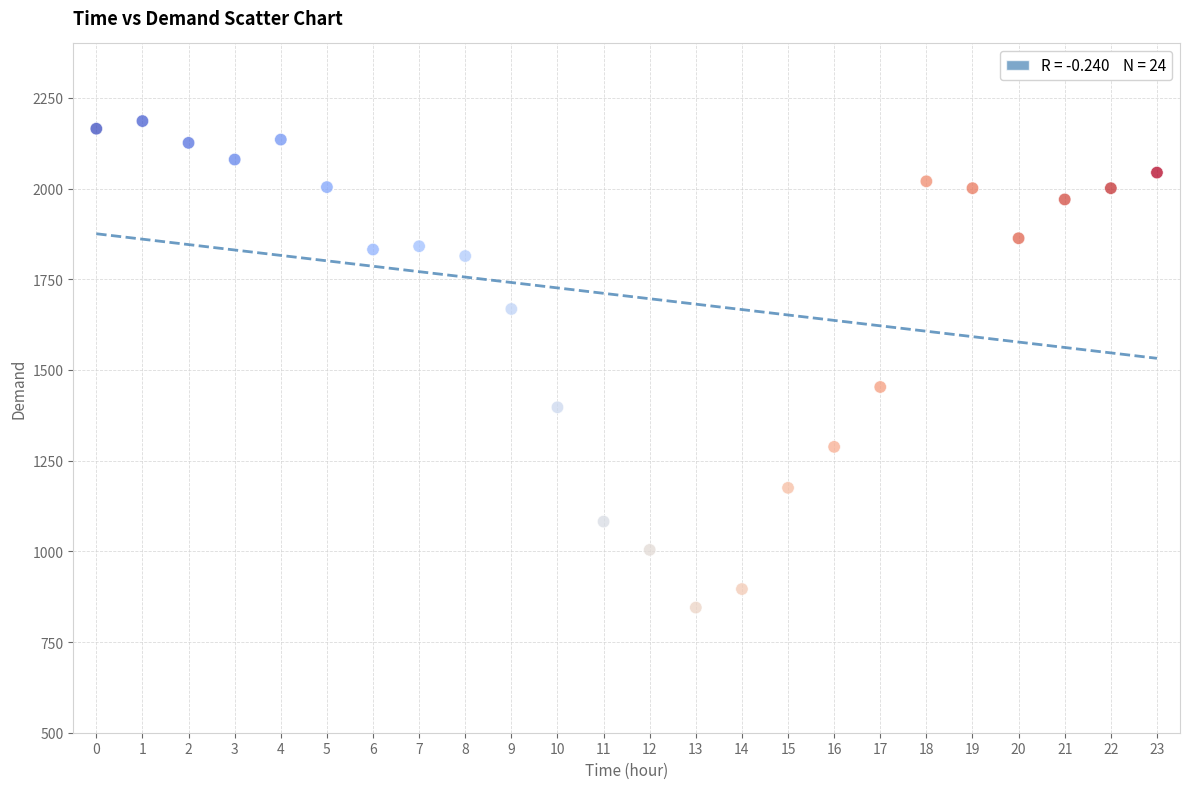

What is the range of Y values (max minus min)?

1341